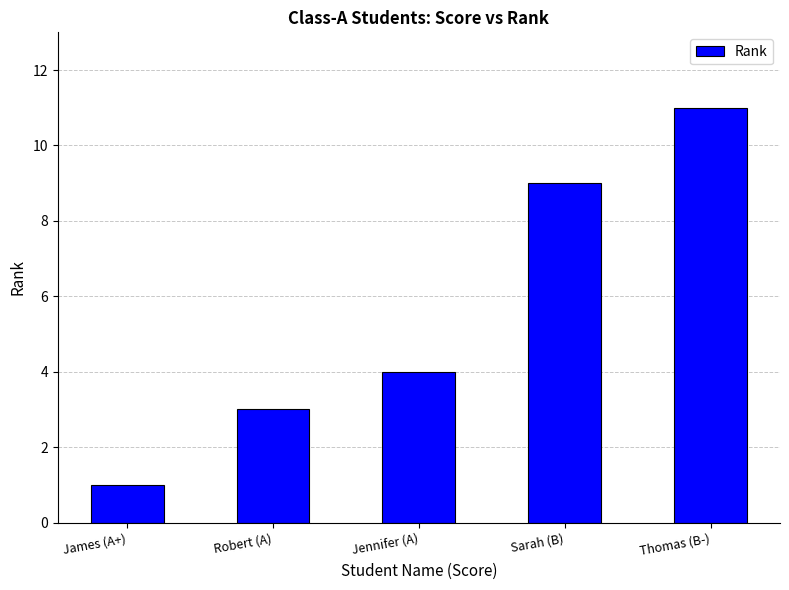

How many values are below 4?

2